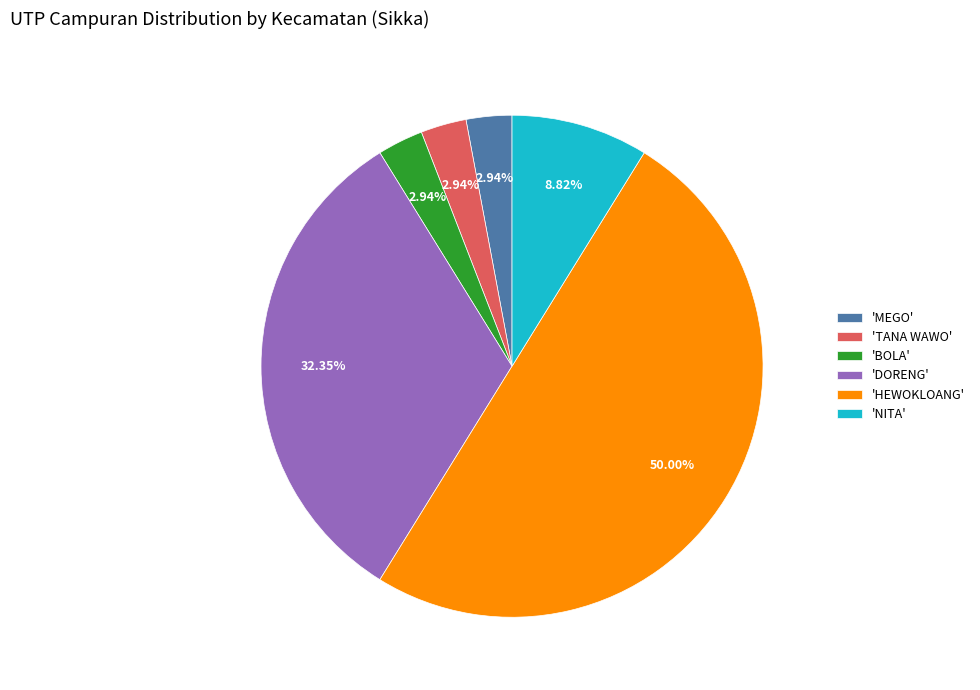

Between 'HEWOKLOANG' and 'BOLA', which is larger?

'HEWOKLOANG'